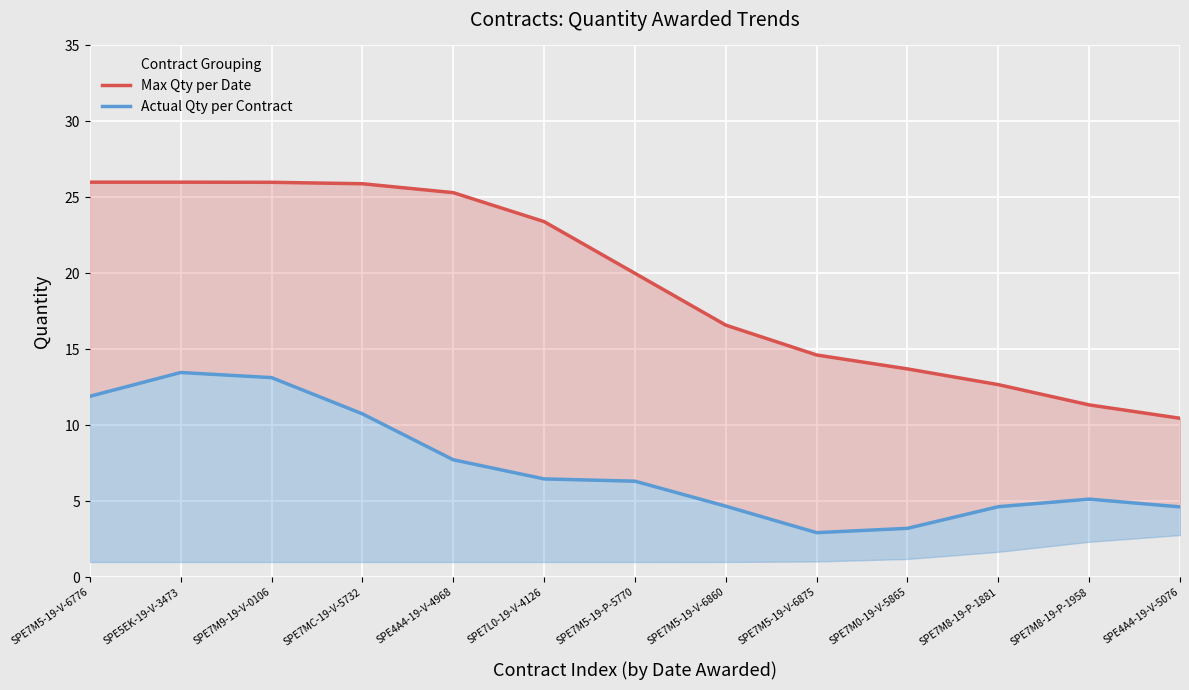

True or false: Actual Qty per Contract has more than 2 interior local peaks.

False